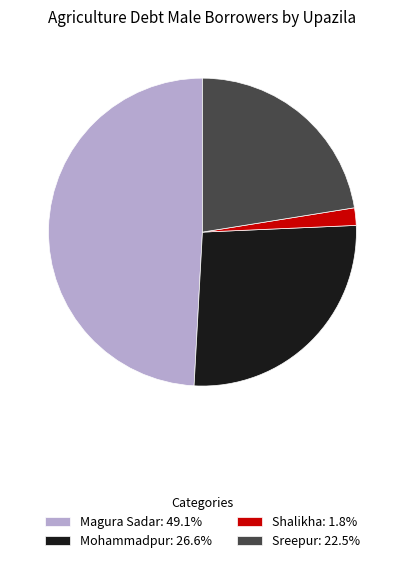

What is the ratio of the value at Mohammadpur: 26.6% to the value at Magura Sadar: 49.1%?

0.5